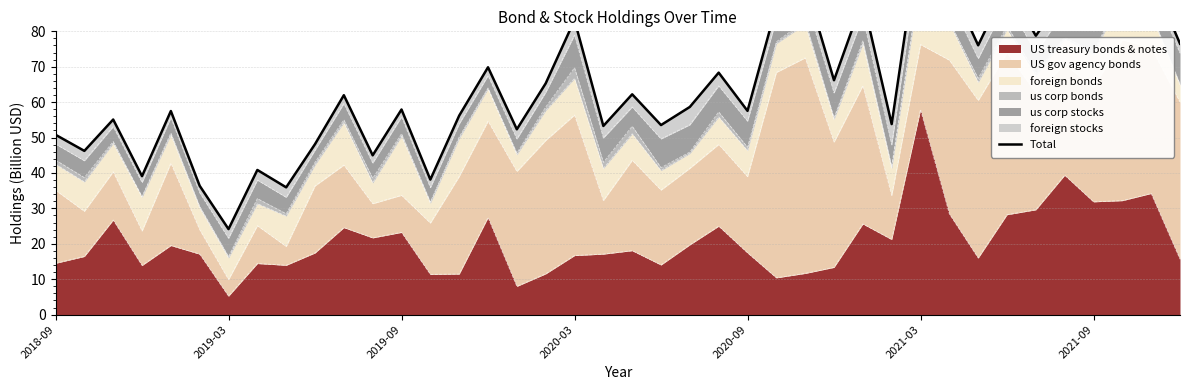

The US treasury bonds & notes series shows 57.9 at 2021-03. True or false?

True